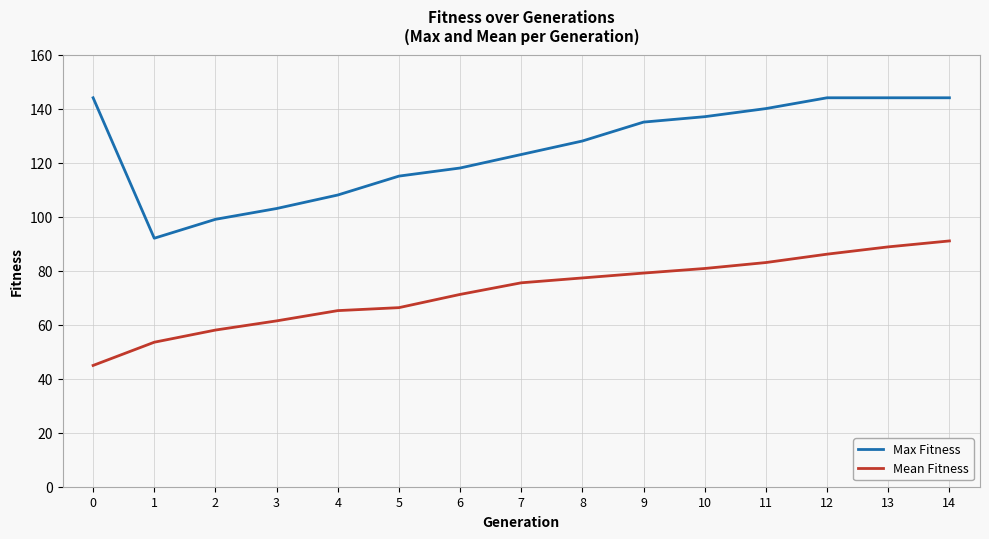

What value does the Mean Fitness series have at 7?

75.5